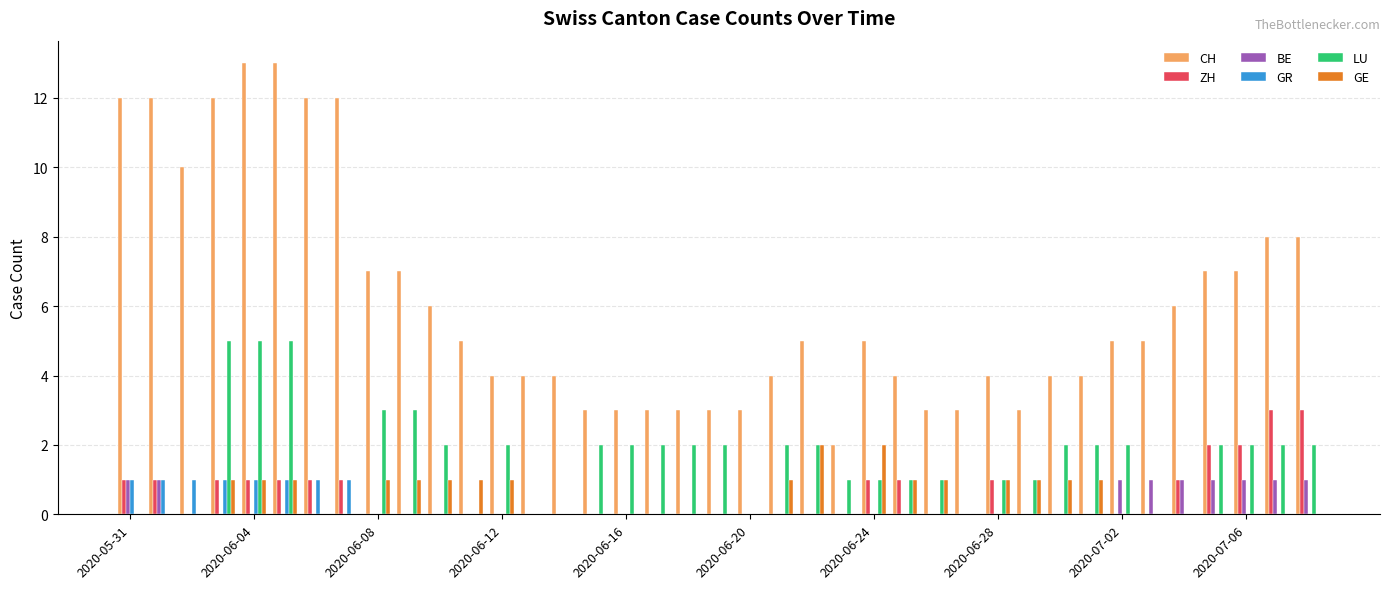

What is the greatest value displayed?

13